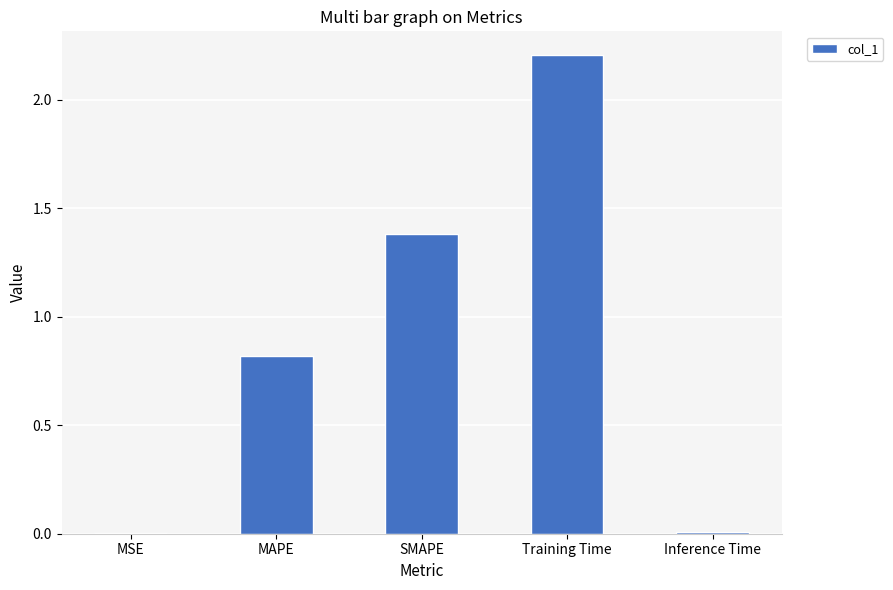

Are the bars grouped side by side (vs. stacked)?

No